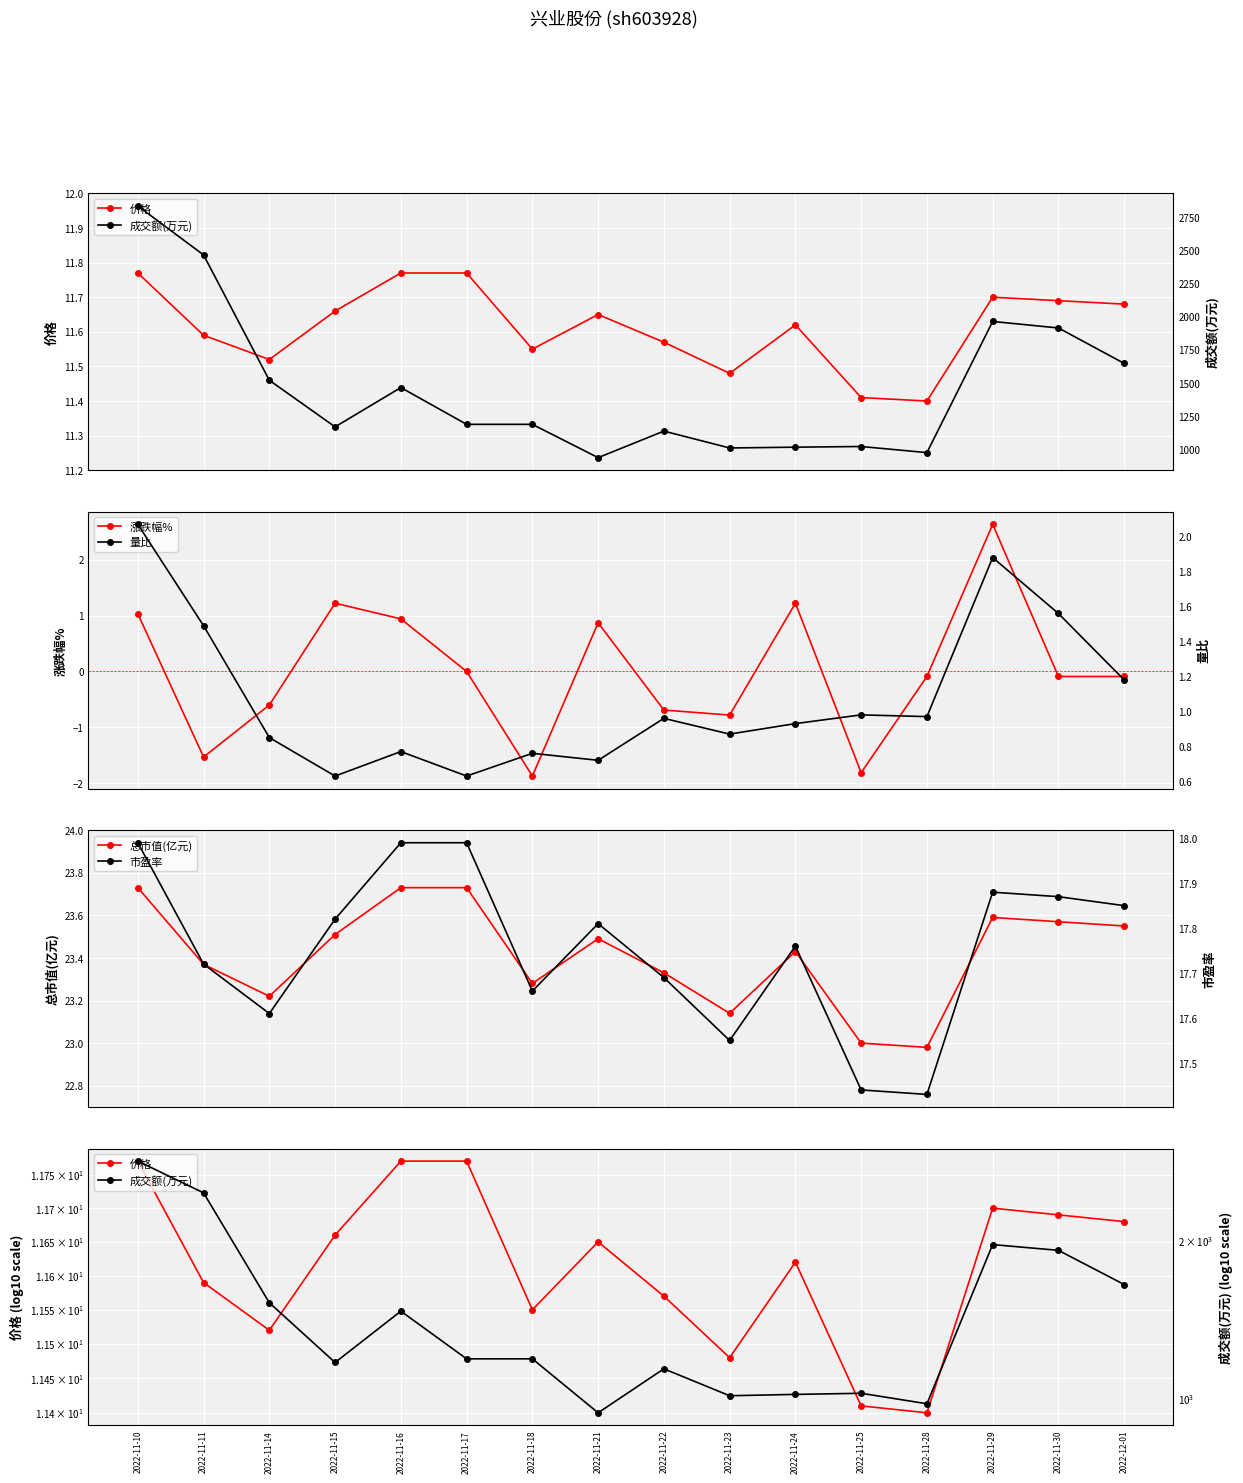

True or false: 价格 and 成交额(万元) cross at least once.

False